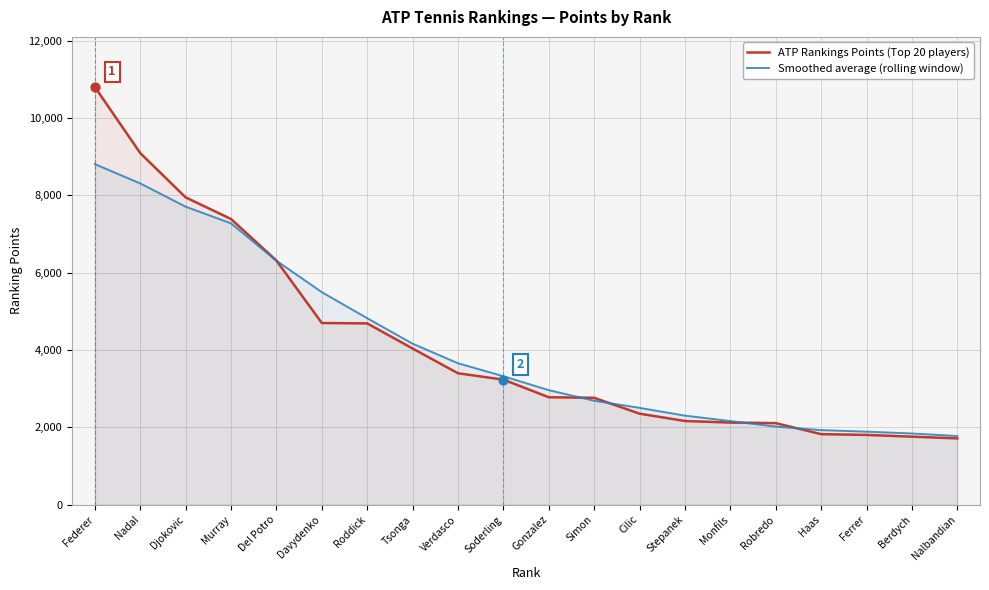

Which series has the largest total across all categories?

ATP Rankings Points (Top 20 players)